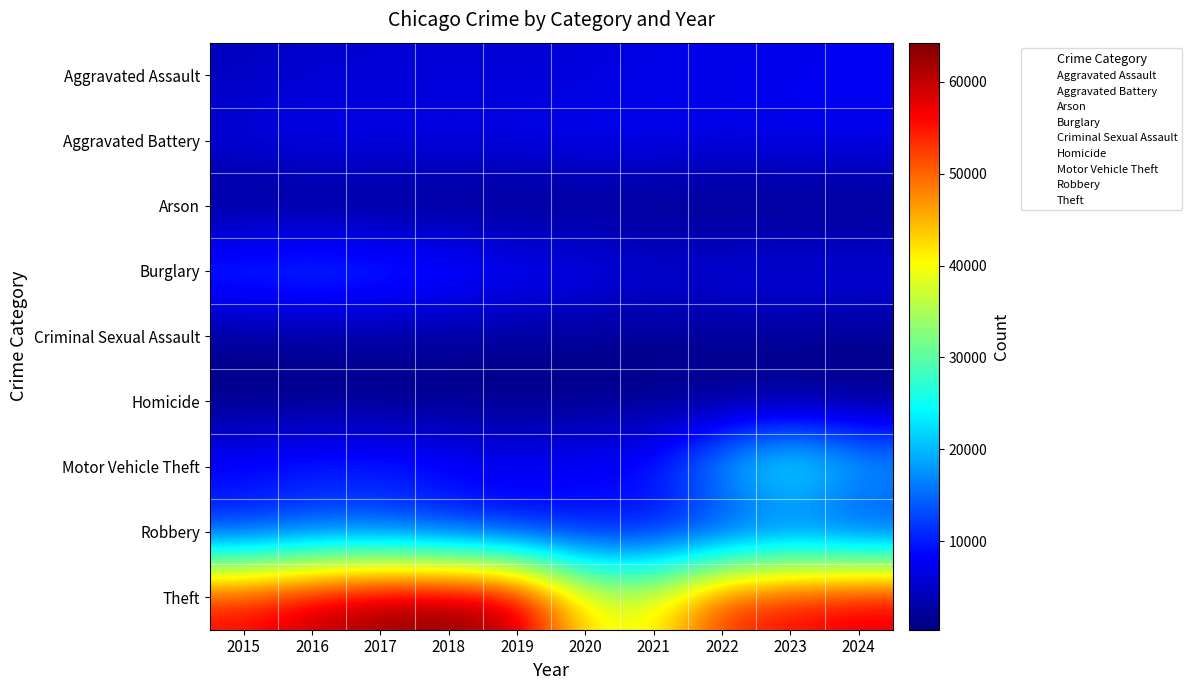

At which label does Aggravated Battery reach its minimum?

2015